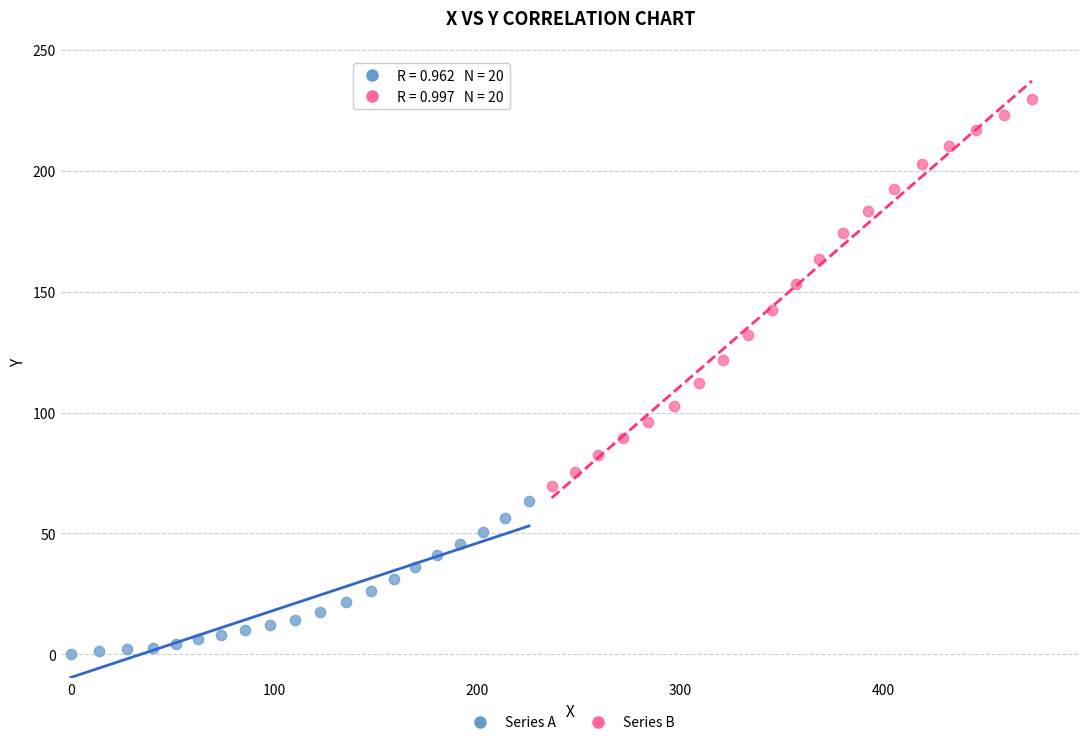

Which series contains the lowest Y value?

Series A